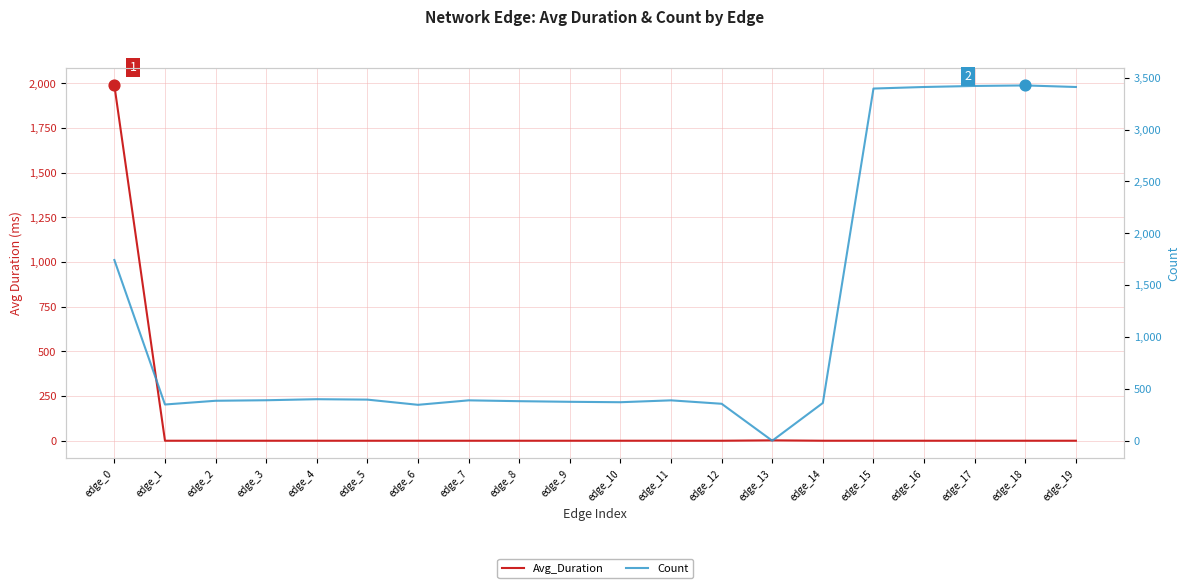

What are all the series names shown in the legend?

Avg_Duration, Count